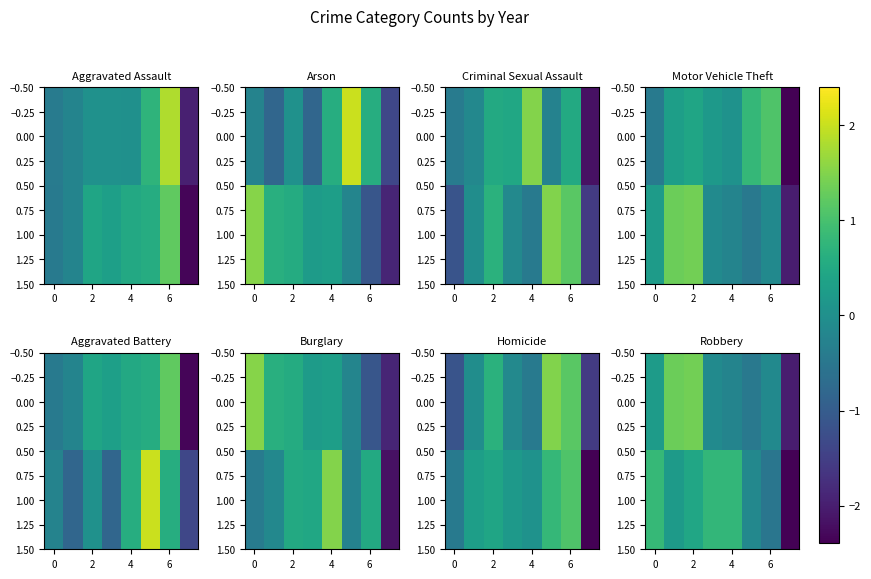

What is the maximum value for 1.00?

0.8